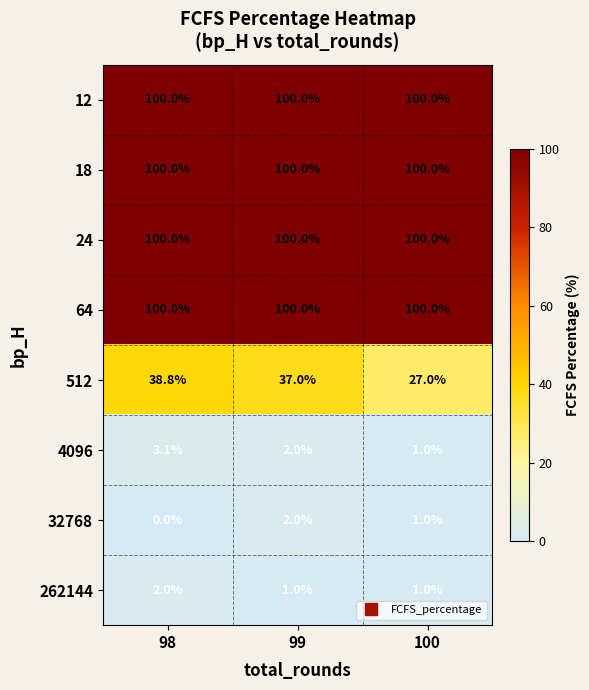

What is the spread (max minus min) of values at 98?

100.0